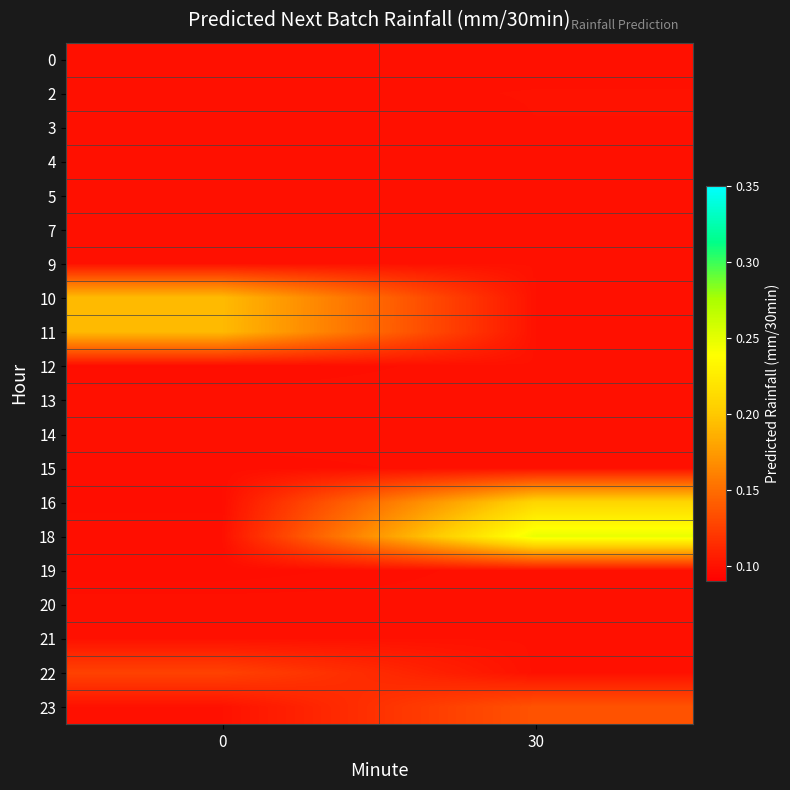

Reading right to left, transcribe all the data shown in this chart.

0: 30=0.1	0=0.1
2: 30=0.1	0=0.1
3: 30=0.1	0=0.1
4: 30=0.1	0=0.1
5: 30=0.1	0=0.1
7: 30=0.1	0=0.1
9: 30=0.1	0=0.1
10: 30=0.1	0=0.2
11: 30=0.1	0=0.2
12: 30=0.1	0=0.1
13: 30=0.1	0=0.1
14: 30=0.1	0=0.1
15: 30=0.1	0=0.1
16: 30=0.2	0=0.1
18: 30=0.2	0=0.1
19: 30=0.1	0=0.1
20: 30=0.1	0=0.1
21: 30=0.1	0=0.1
22: 30=0.1	0=0.1
23: 30=0.1	0=0.1